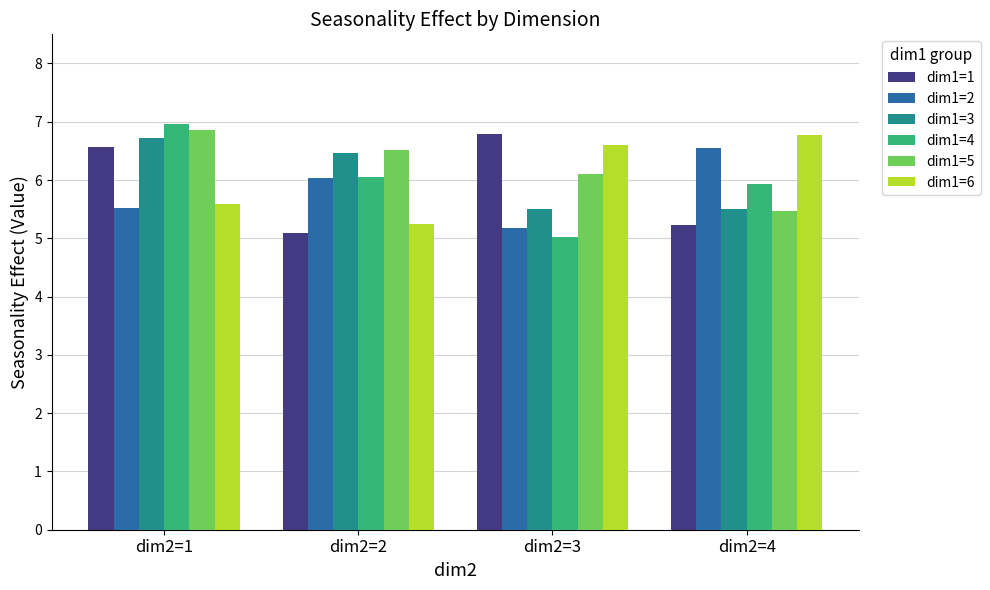

How many bars are there in total?

24